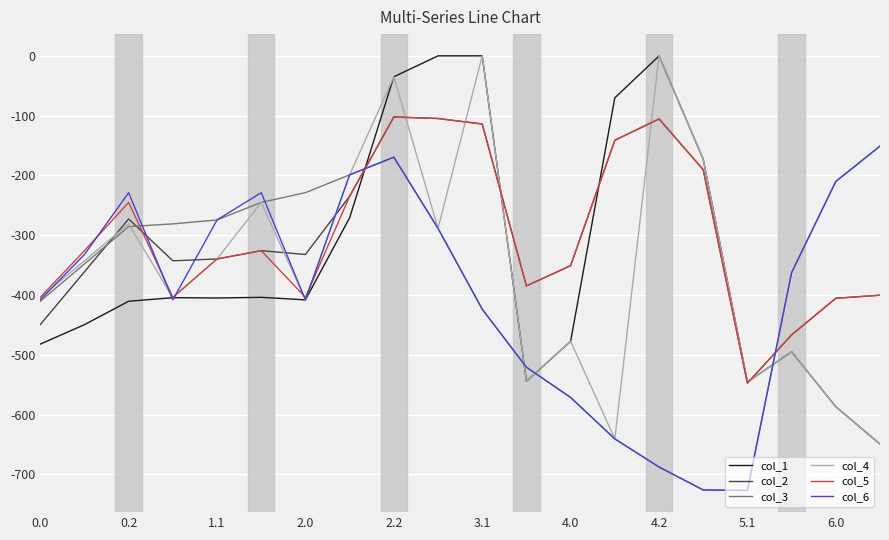

After their last crossing, which series has the higher values: col_2 or col_6?

col_6